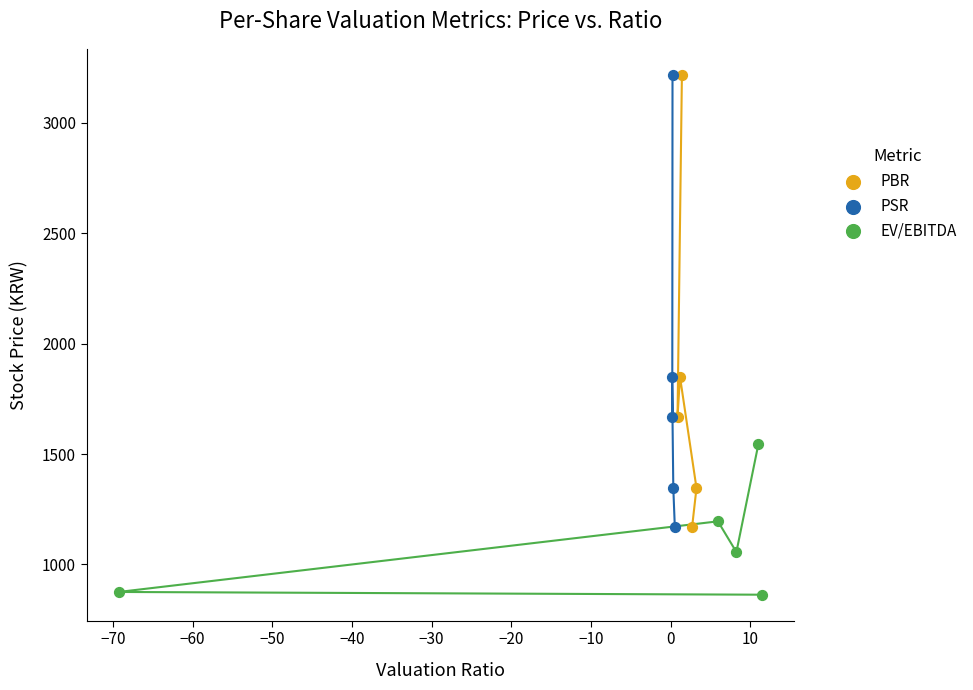

Which series contains the lowest Y value?

EV/EBITDA